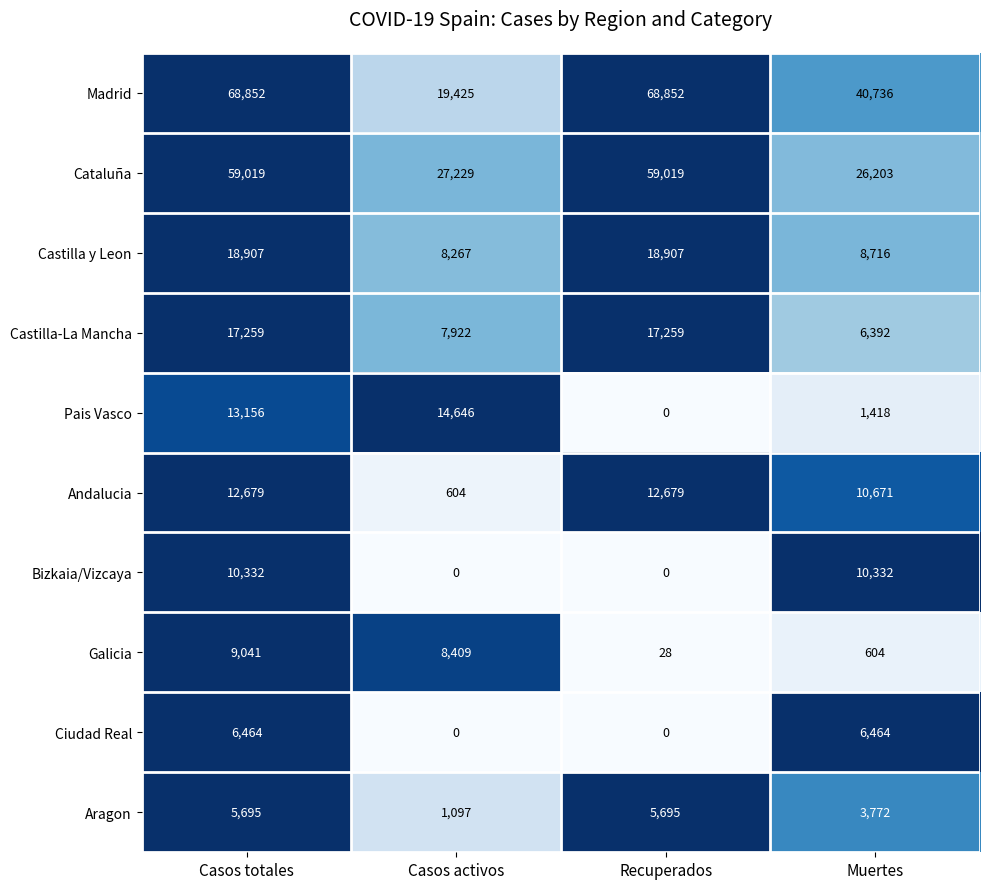

How many Ciudad Real values are between 0 and 6464?

4